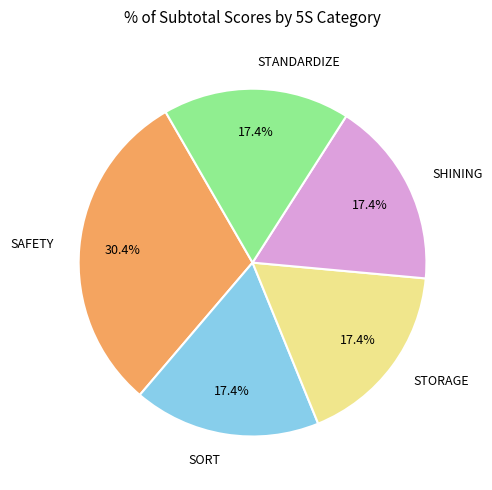

To the nearest percent, what portion does SHINING represent?

17%